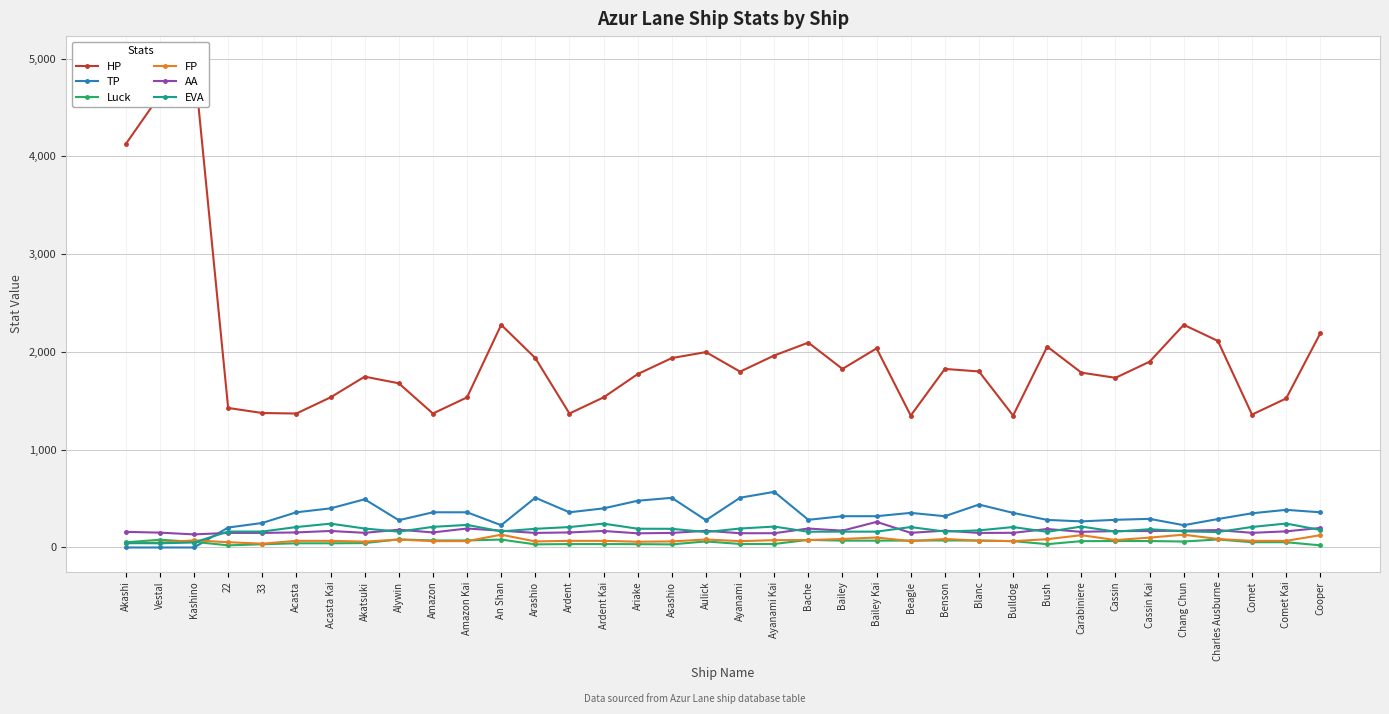

Reading left to right, transcribe all the data shown in this chart.

HP: 4125	4624	4980	1427	1375	1370	1535	1747	1679	1370	1535	2277	1937	1370	1535	1773	1937	1998	1798	1963	2095	1826	2036	1349	1826	1800	1349	2054	1788	1735	1900	2277	2112	1359	1524	2190
TP: 0	0	0	204	251	360	400	493	279	360	360	228	509	360	400	478	508	279	509	569	283	320	320	354	320	439	354	282	267	283	293	228	291	350	385	360
Luck: 53	79	58	22	33	43	43	45	83	72	72	81	32	35	35	34	32	62	36	36	78	70	70	71	72	71	65	34	65	66	66	61	82	54	54	22
FP: 44	50	73	54	39	68	68	60	81	65	65	131	62	68	68	59	62	82	65	75	76	87	102	65	87	70	65	85	126	76	101	131	87	68	68	126
AA: 160	152	134	149	149	154	169	150	182	154	194	172	149	154	169	145	149	171	146	146	194	172	262	150	172	149	150	189	160	168	168	172	178	150	165	200
EVA: 45	43	51	163	163	209	244	194	162	211	231	165	191	209	244	192	191	158	194	214	161	162	162	209	163	175	209	160	214	162	187	165	158	210	245	179